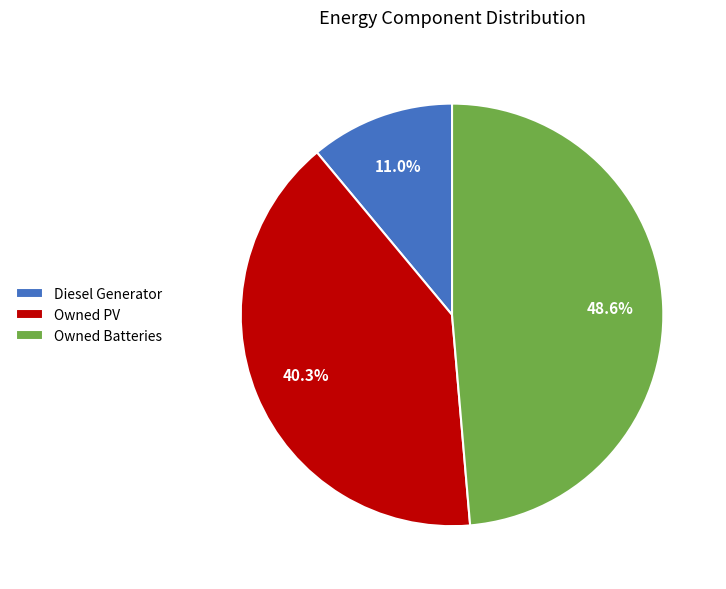

How many segments does this pie chart have?

3